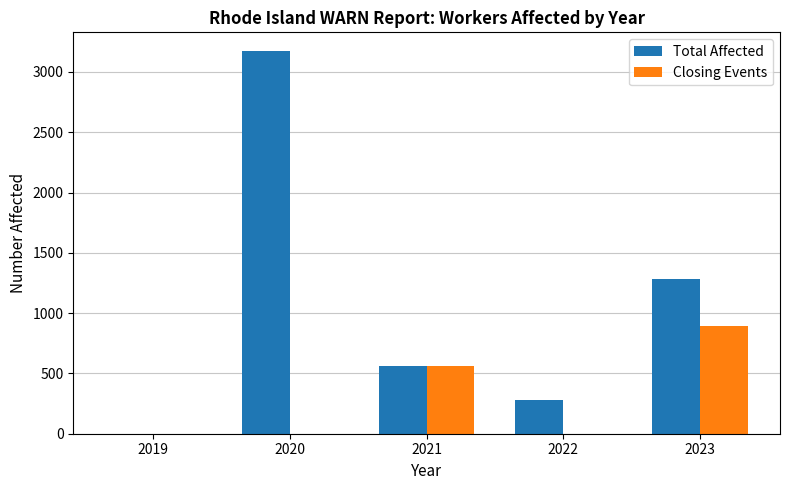

Are the bars horizontal?

No